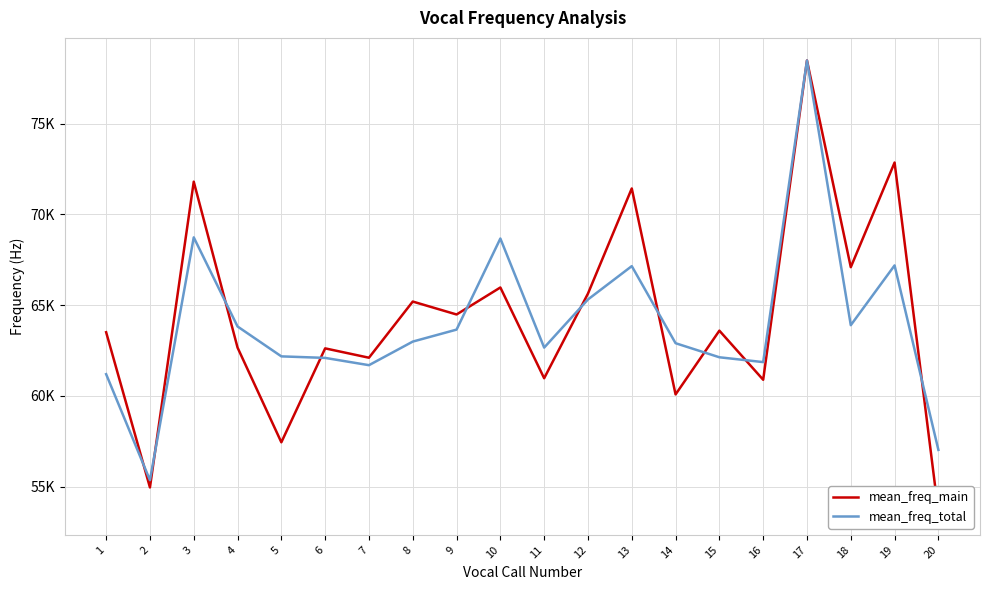

At which category is the sum across all series the highest?

17